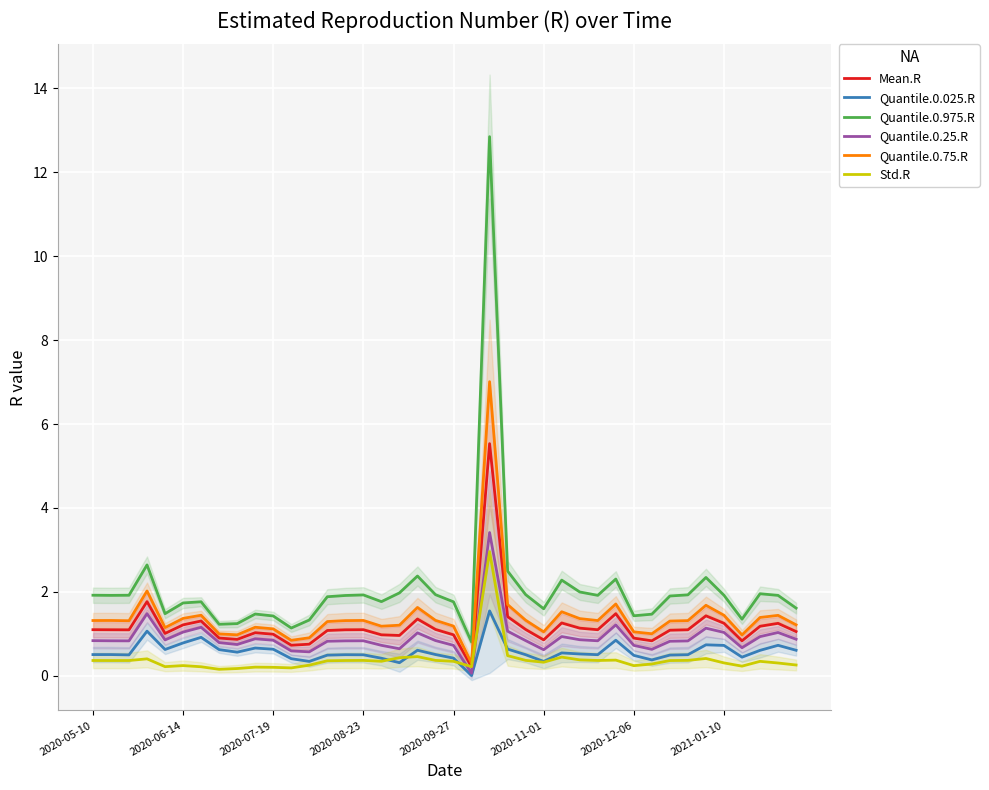

What is the difference between the maximum and minimum values in the Std.R series?

2.8